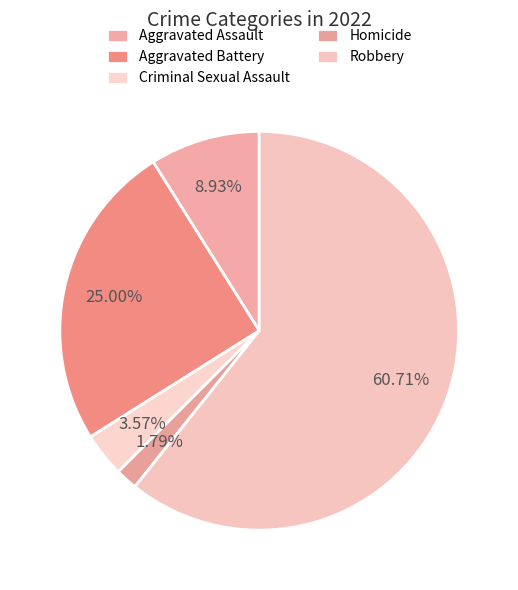

Which category has the smallest portion of the pie?

Homicide